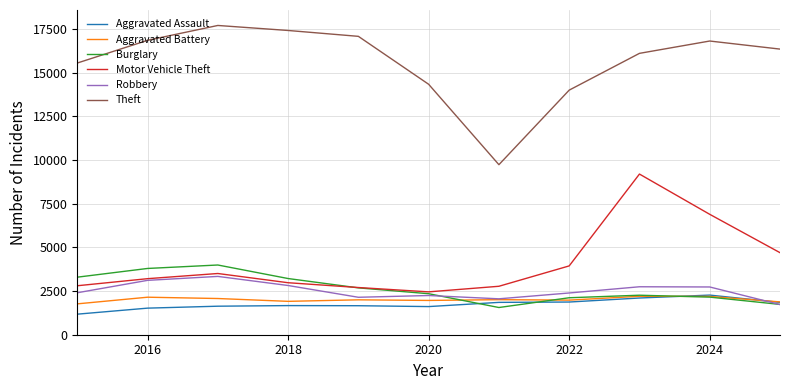

Which series has the widest spread of values?

Theft